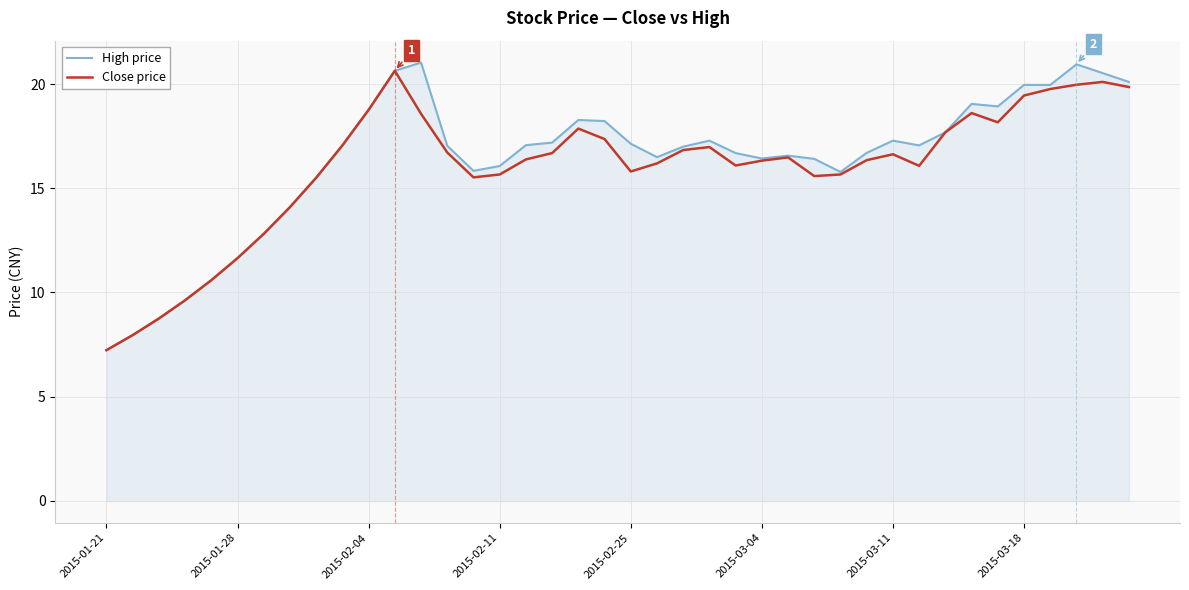

What is the minimum value shown in the chart?

7.2